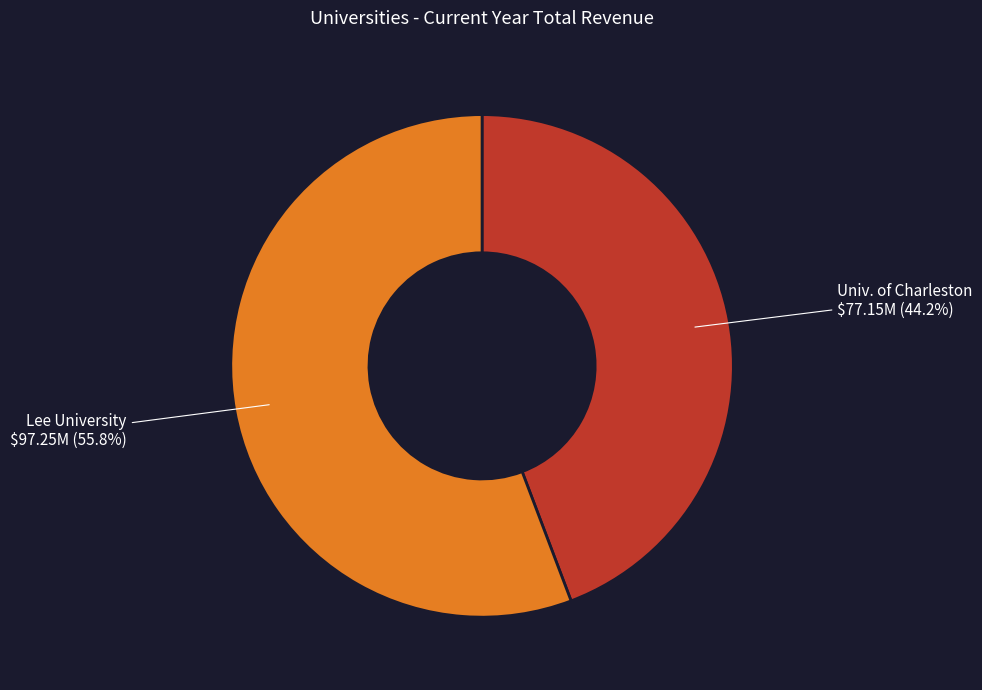

Is there a majority slice in this chart?

Yes